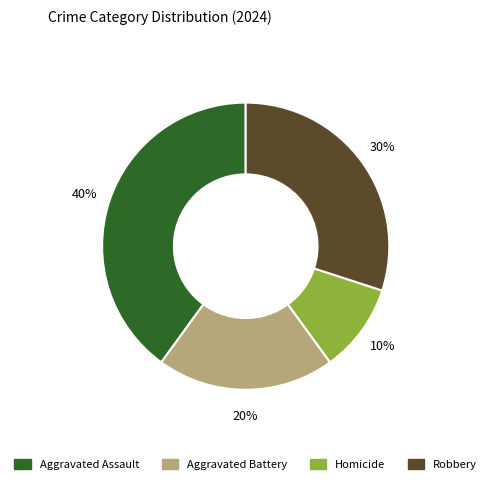

Count the number of slices in the pie.

4